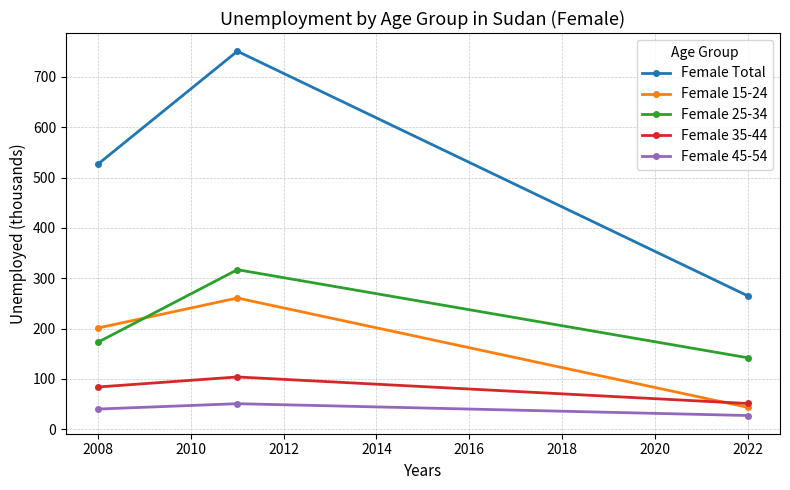

Rank the series by their maximum value, from lowest to highest.

Female 45-54, Female 35-44, Female 15-24, Female 25-34, Female Total